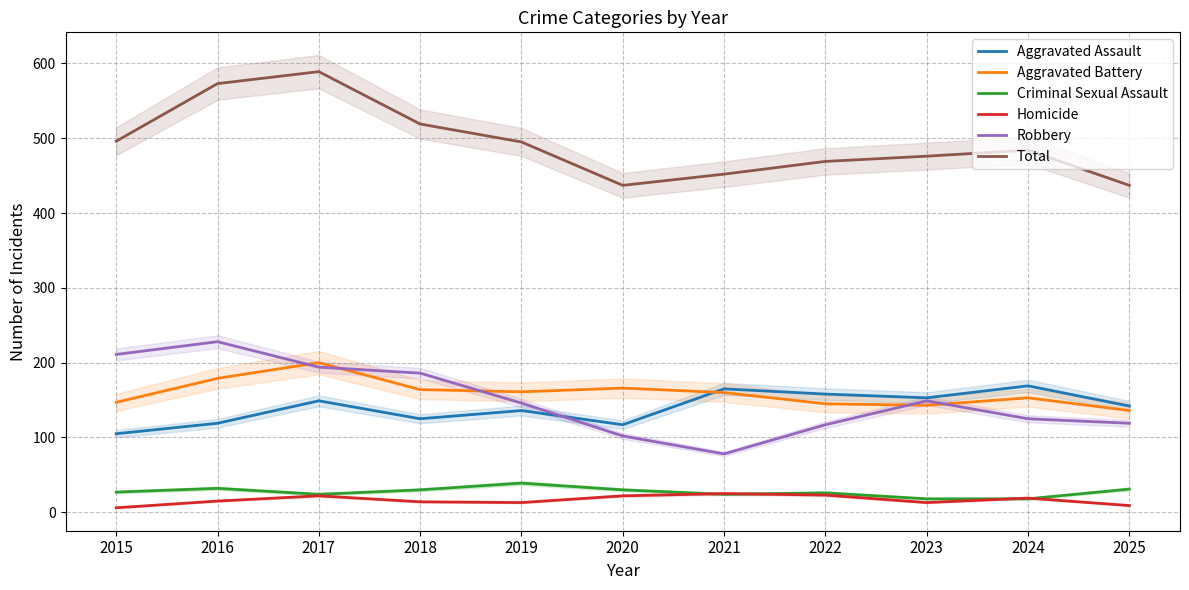

How many series are shown in this chart?

6